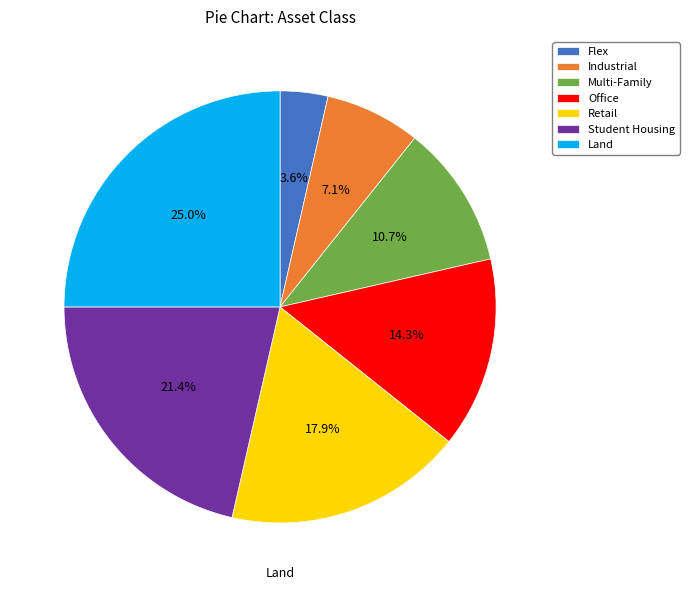

Count the number of slices in the pie.

7